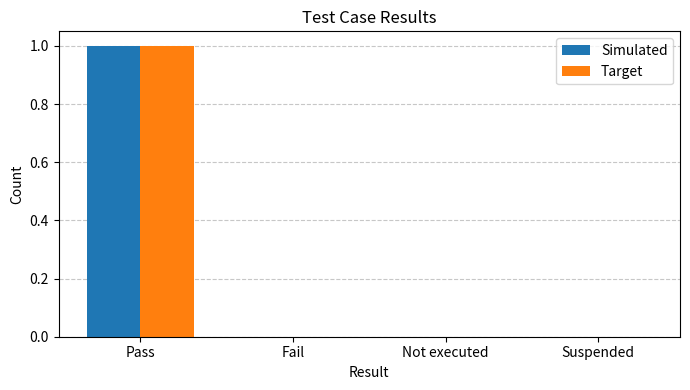

Does the chart contain stacked bars?

No